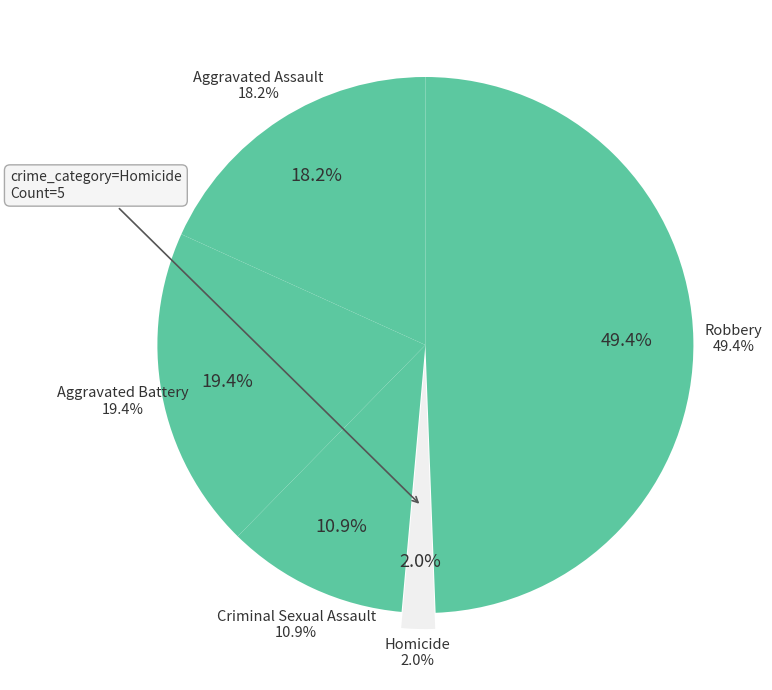

To the nearest percent, what portion does Homicide represent?

2%